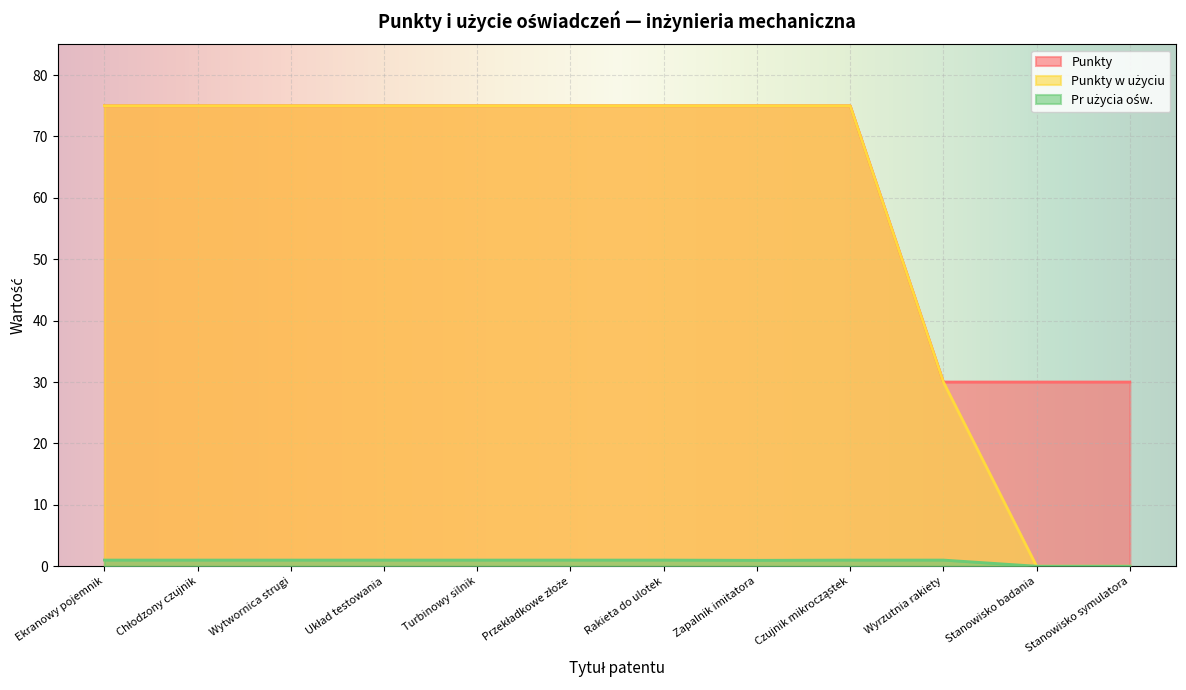

What position from the left is Układ testowania?

4